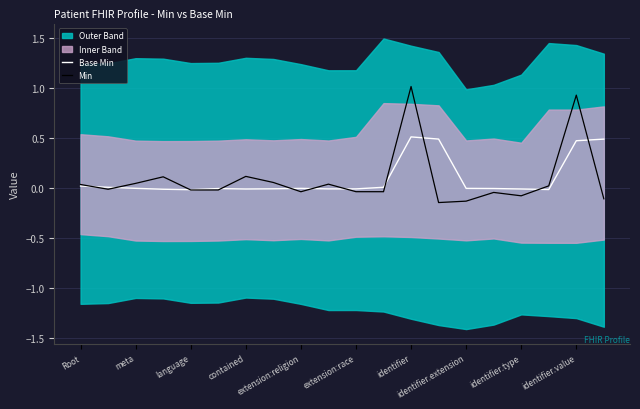

True or false: Base Min has more than 2 interior local peaks.

True